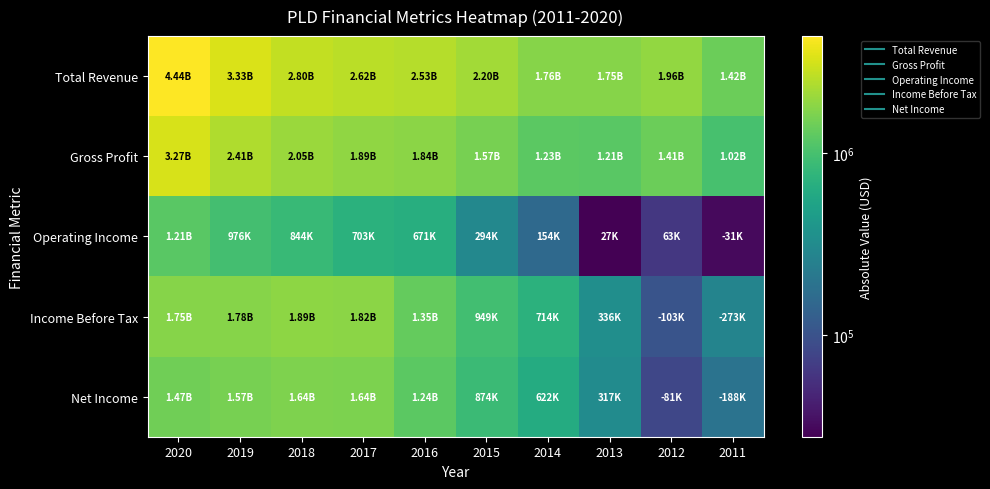

Which series changed the most between 2019 and 2016?

Total Revenue